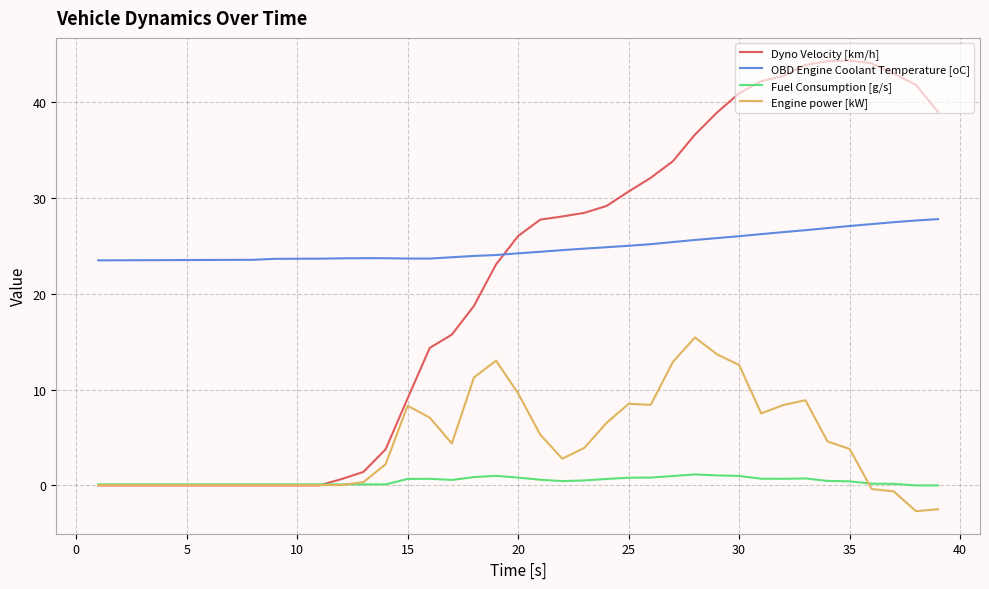

Rank the series by their maximum value, from lowest to highest.

Fuel Consumption [g/s], Engine power [kW], OBD Engine Coolant Temperature [oC], Dyno Velocity [km/h]